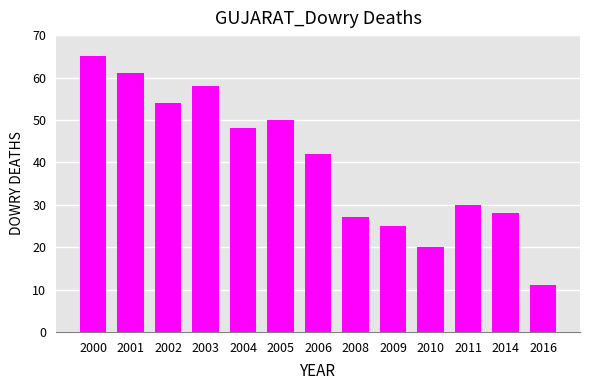

The value at 2010 is 20. True or false?

True